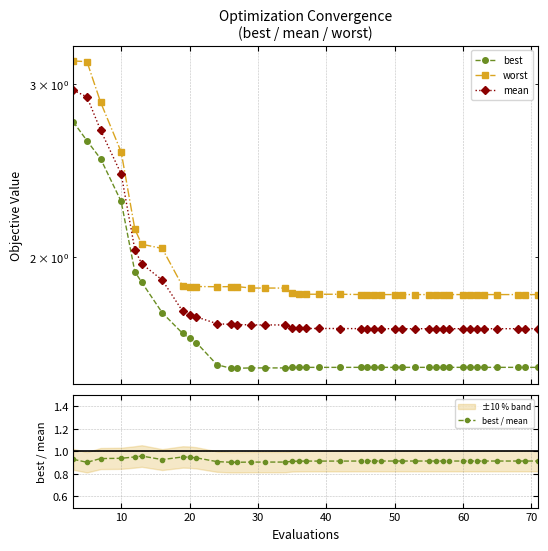

True or false: best / mean has more than 0 interior local peaks.

True